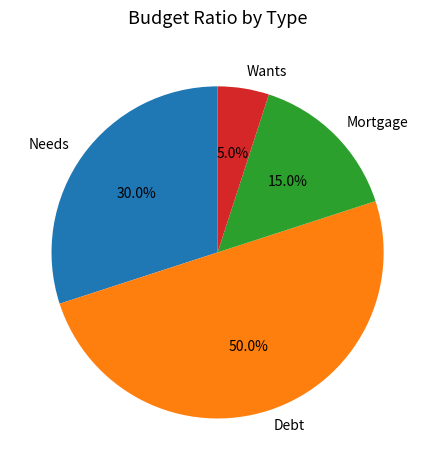

Which slice is the smallest?

Wants